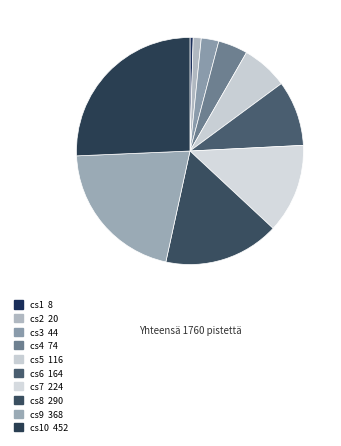

How many segments does this pie chart have?

10